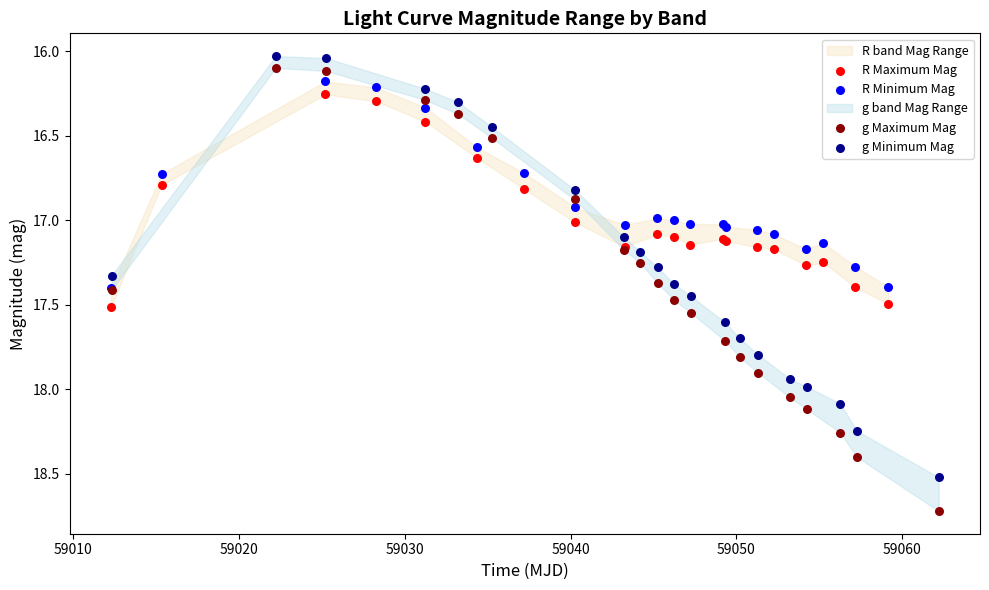

Which series has the widest spread of Y values?

g Maximum Mag